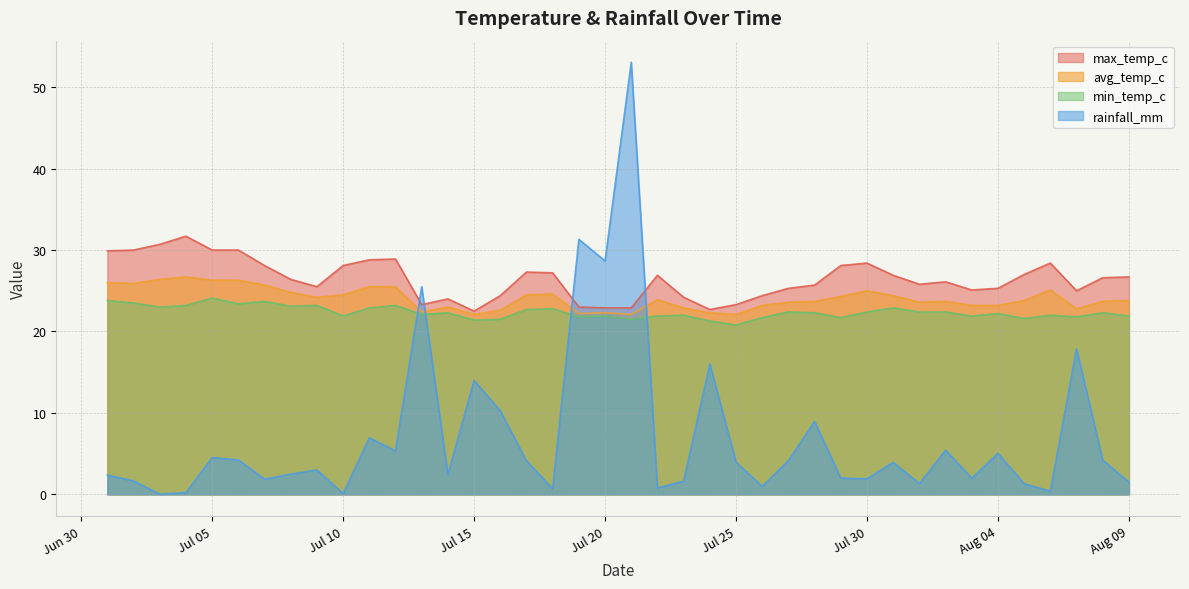

True or false: avg_temp_c and max_temp_c intersect in this chart.

False